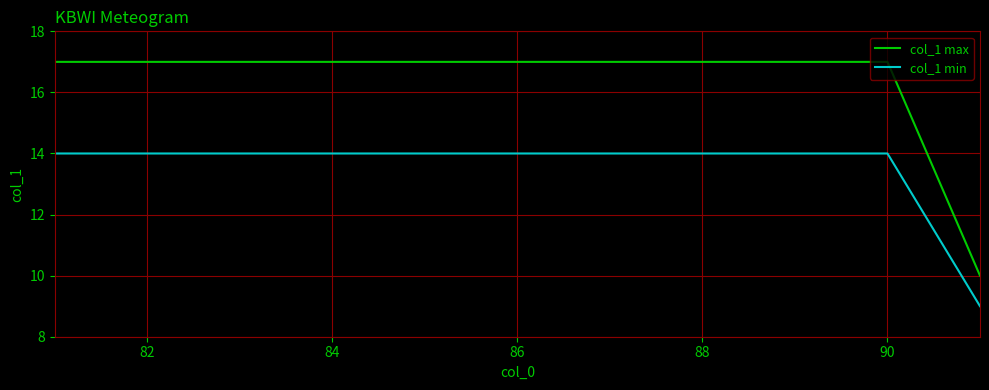

Which series has the widest spread of values?

col_1 max